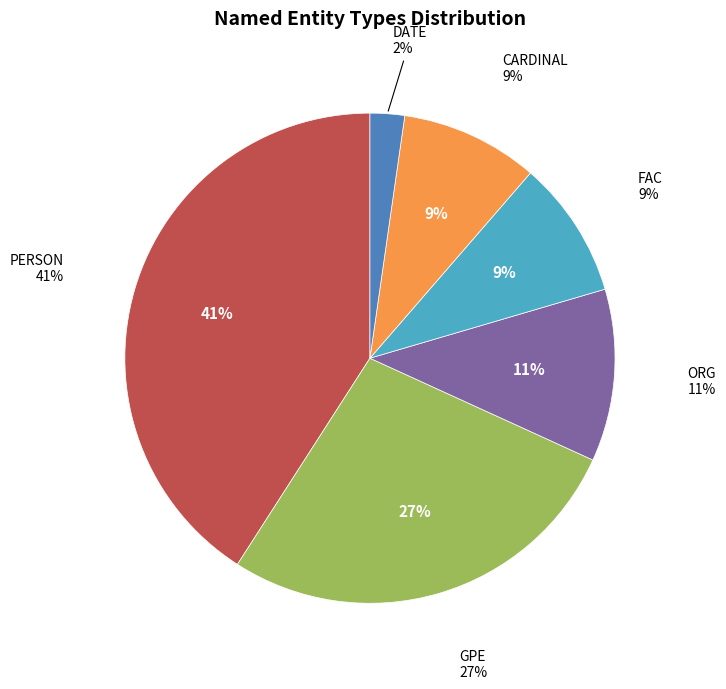

To the nearest percent, what is the difference between the DATE and PERSON slice percentages?

39%